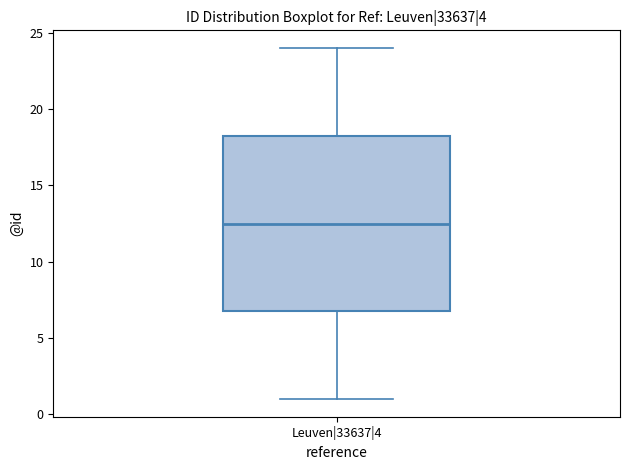

Read this box plot against the y-axis: the position of the median line, the range covered by the box, and the ends of both whiskers. The values are not printed on the chart, so give them approximately, as read against the axis.

median 12.5, box 7.0 to 18.5, whiskers 1.0 to 24.0